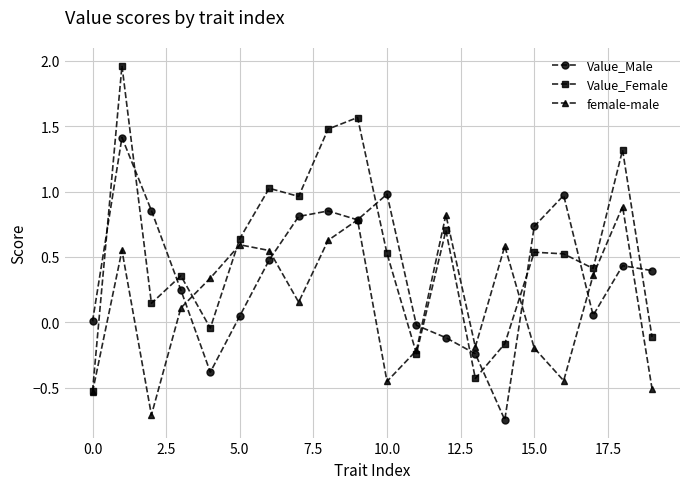

Which series has the largest range (max minus min)?

Value_Female